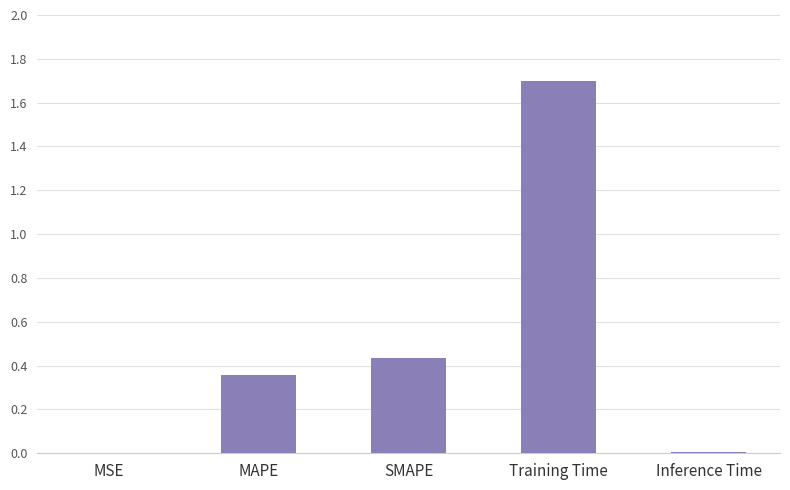

How many distinct data groups are displayed?

1